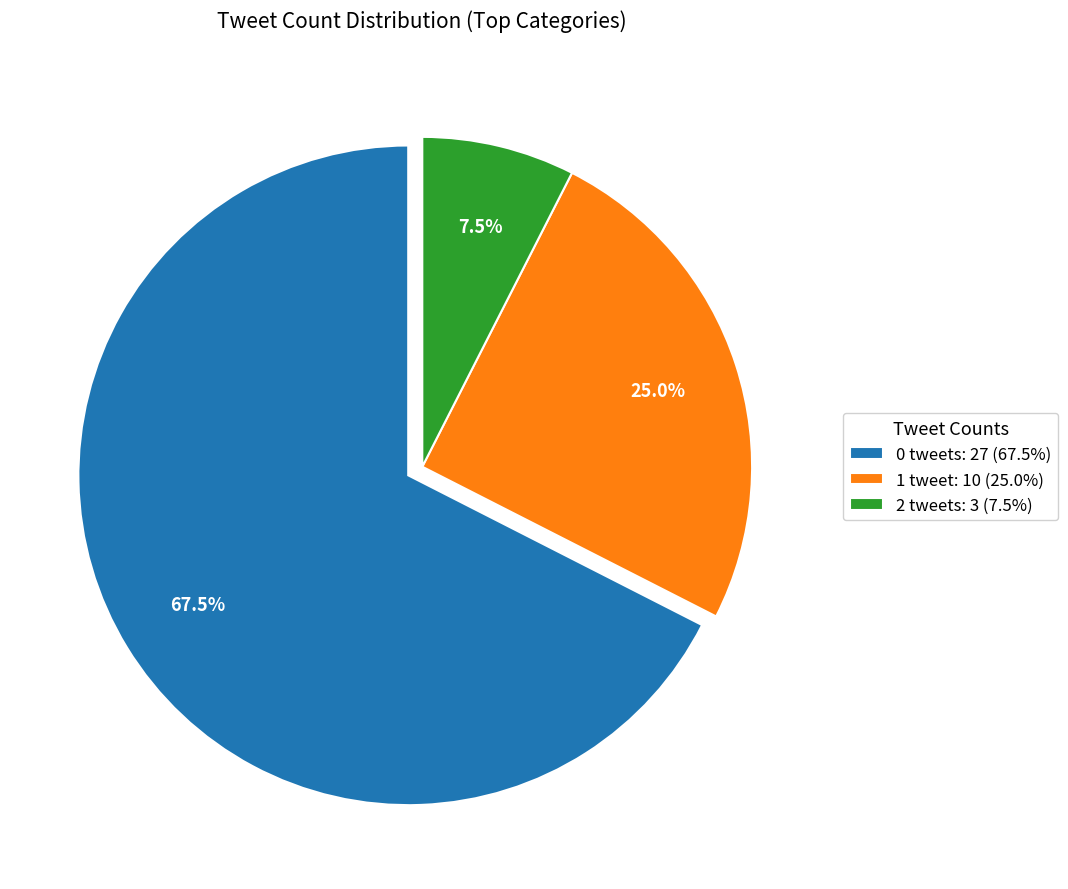

Is the sum of 2 tweets: 3 (7.5%) and 0 tweets: 27 (67.5%) greater than half?

Yes